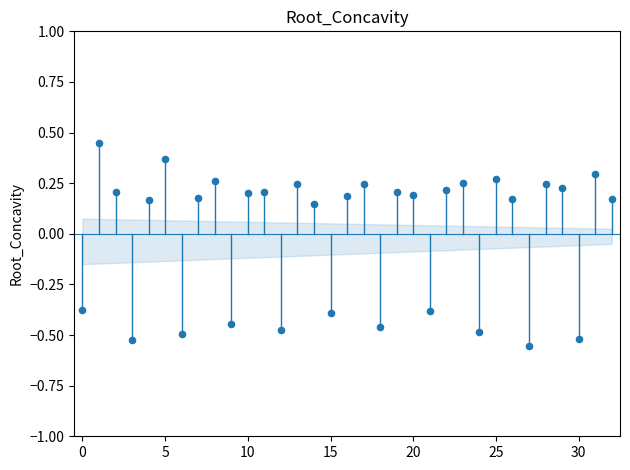

What is the range of Y values (max minus min)?

1.0